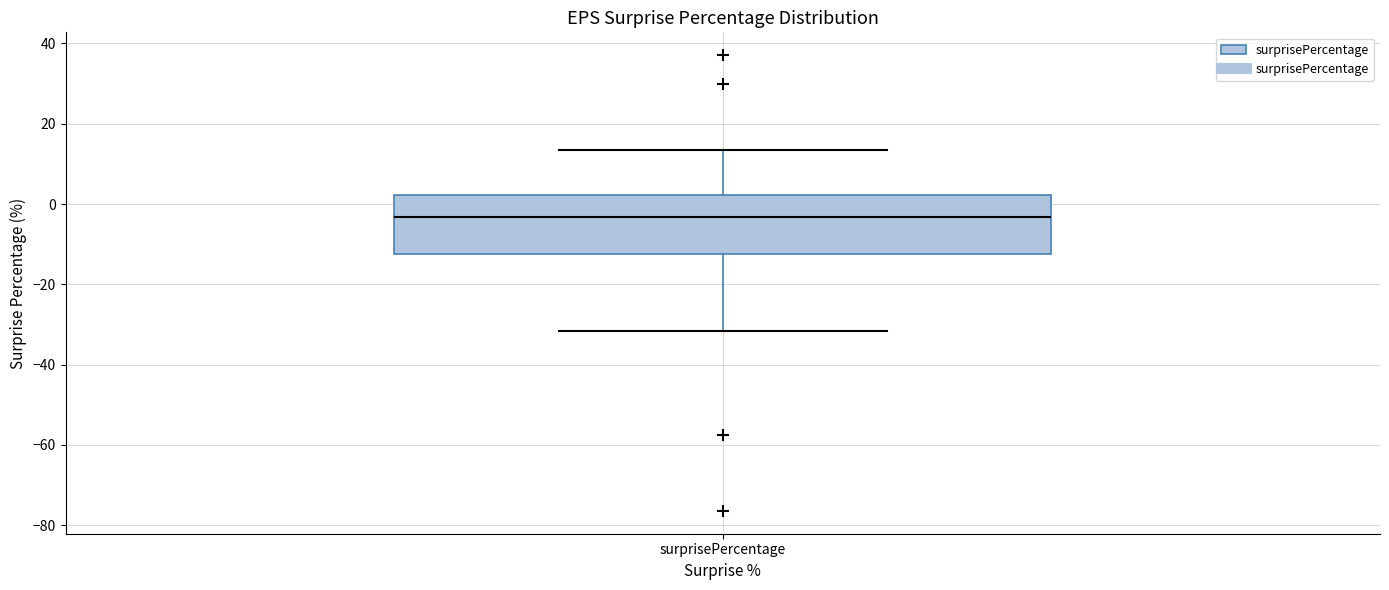

Where does the upper whisker of the box for surprisePercentage end on the y-axis? The values are not printed on the chart, so give them approximately, as read against the axis.

14